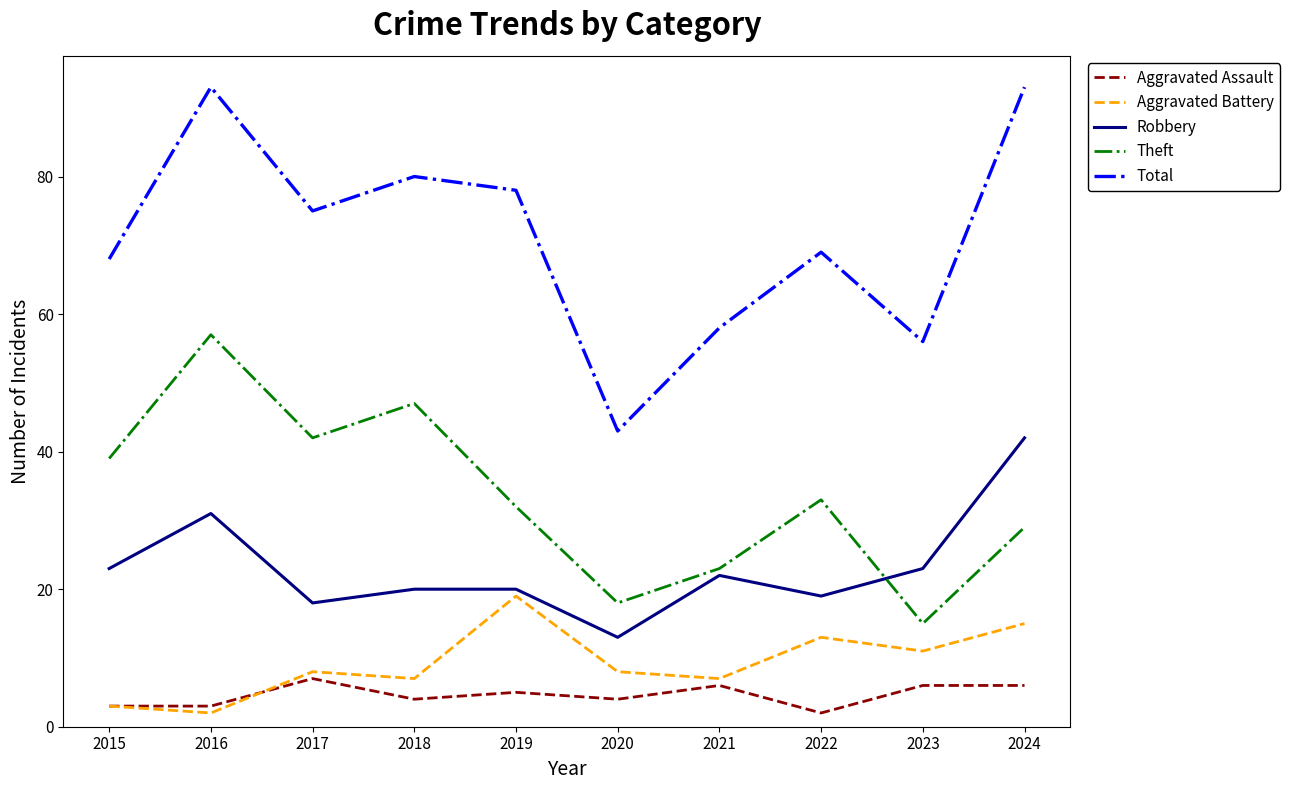

What is the difference between the second highest and second lowest values in the Aggravated Battery series?

12